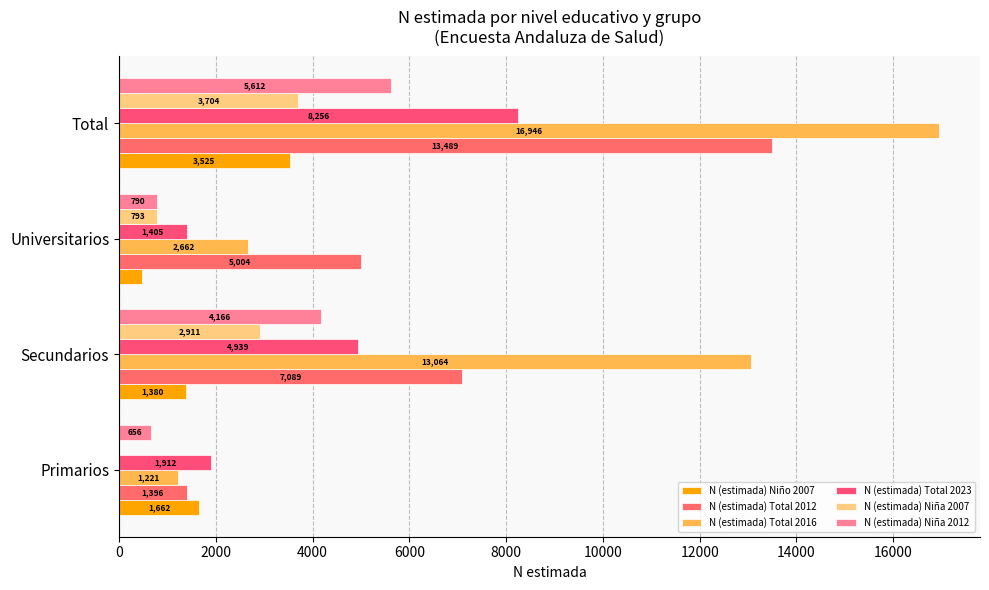

What is the average value of the N (estimada) Total 2023 series?

4128